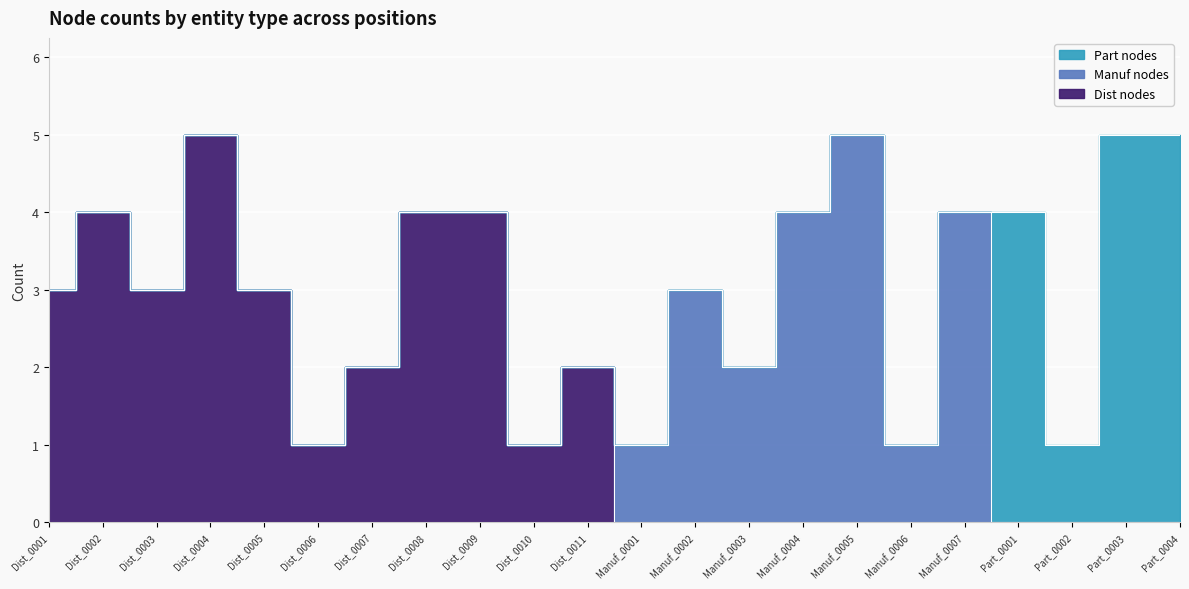

At which category does Group A (diagonal) reach its first local peak?

Dist_0002